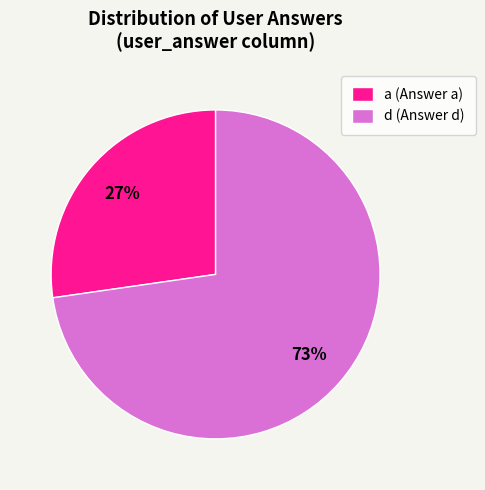

To the nearest percent, what portion does a represent?

27%